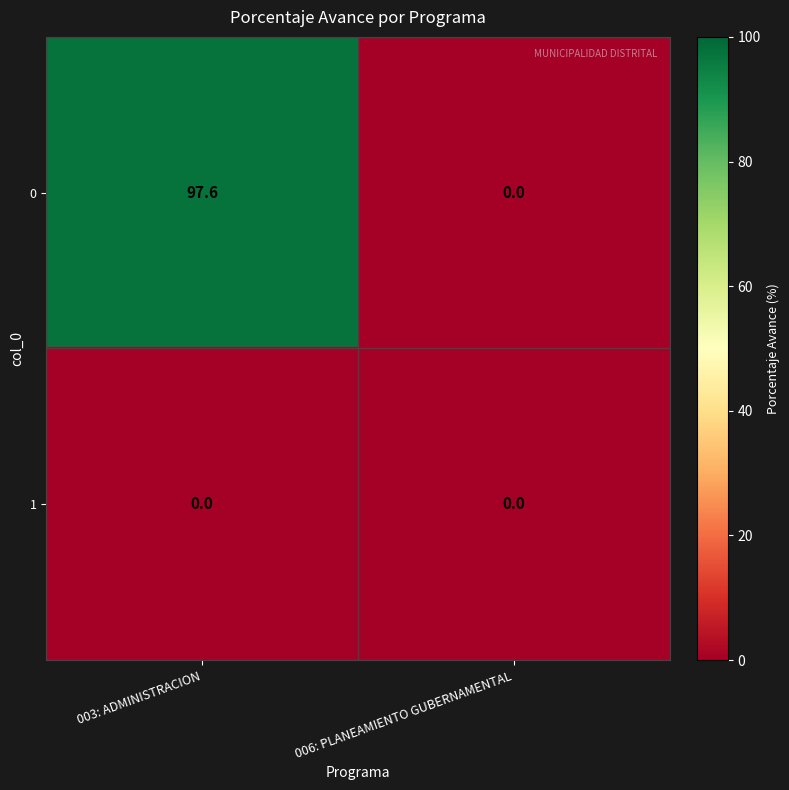

List the series in order of their overall mean, lowest first.

1, 0